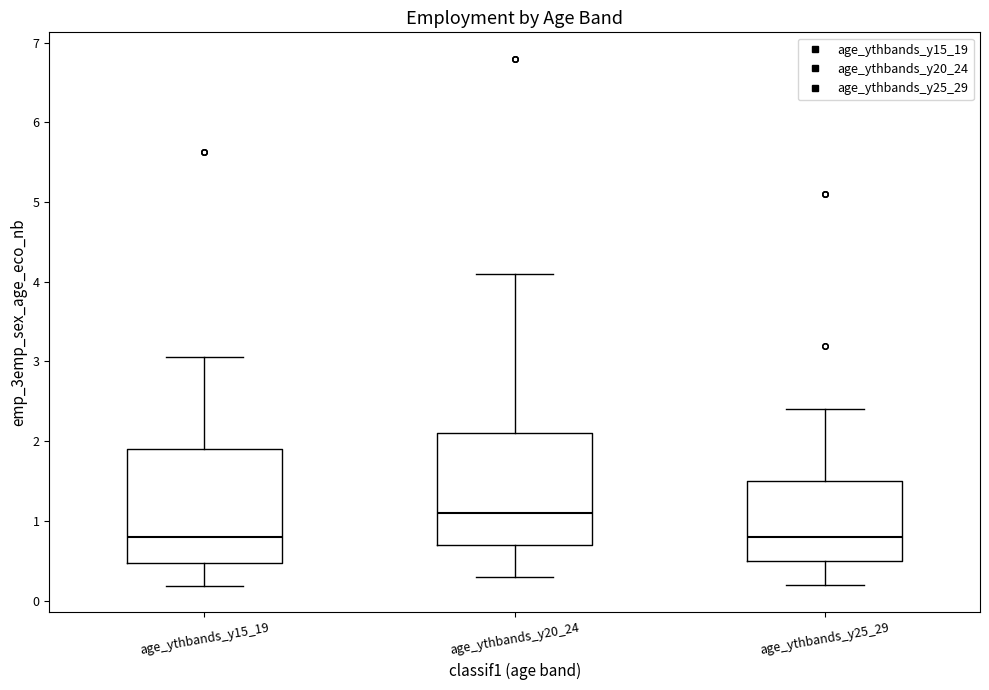

Where does the upper whisker of the box for age_ythbands_y15_19 end on the y-axis? The values are not printed on the chart, so give them approximately, as read against the axis.

3.1